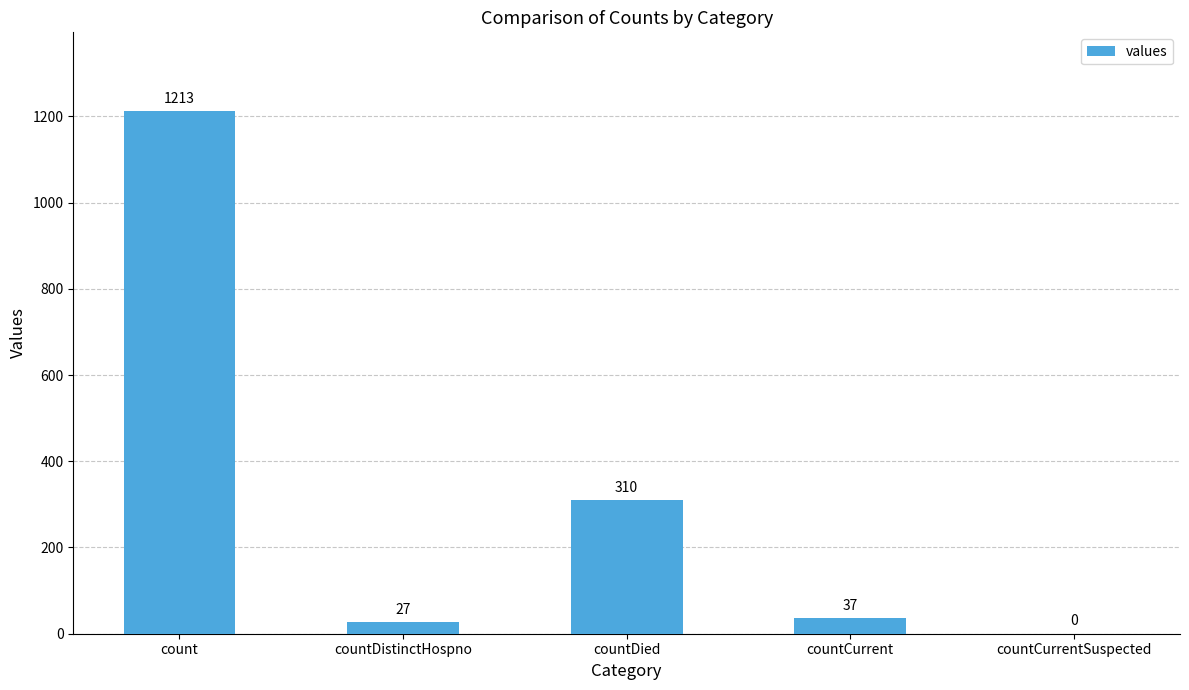

Is it true that the value at countCurrent is 37?

True